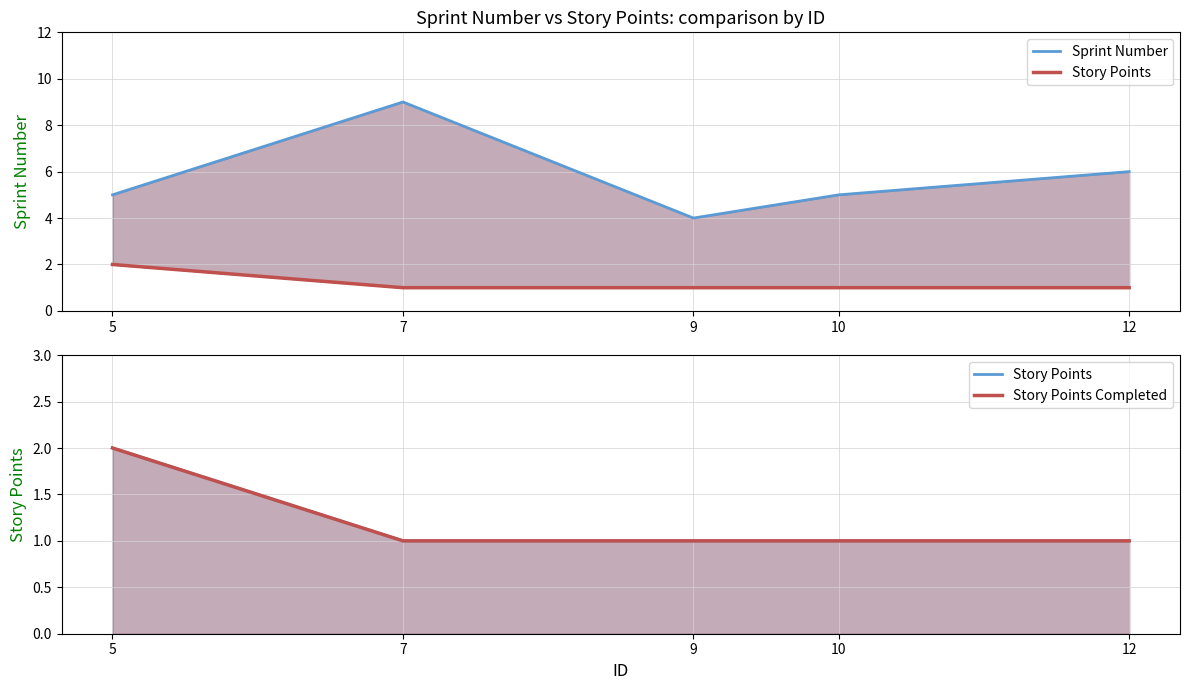

The value of Story Points at 7 is 1. True or false?

False